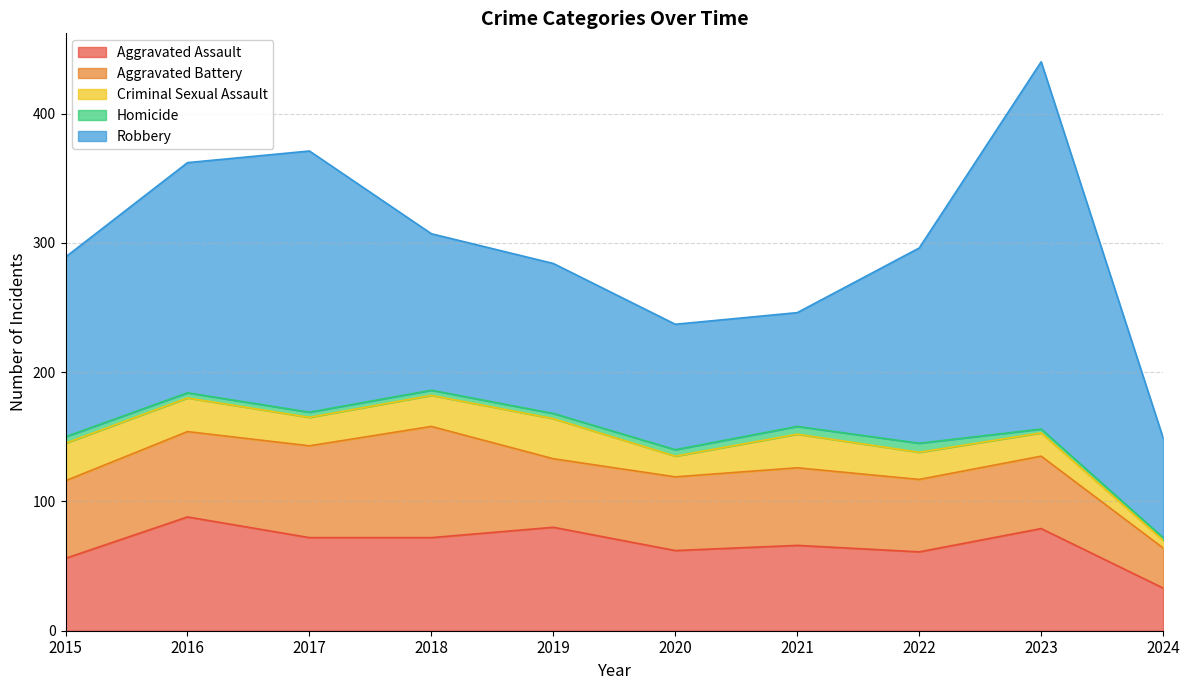

In Aggravated Assault, how many points are lower than both neighbors (excluding endpoints)?

2